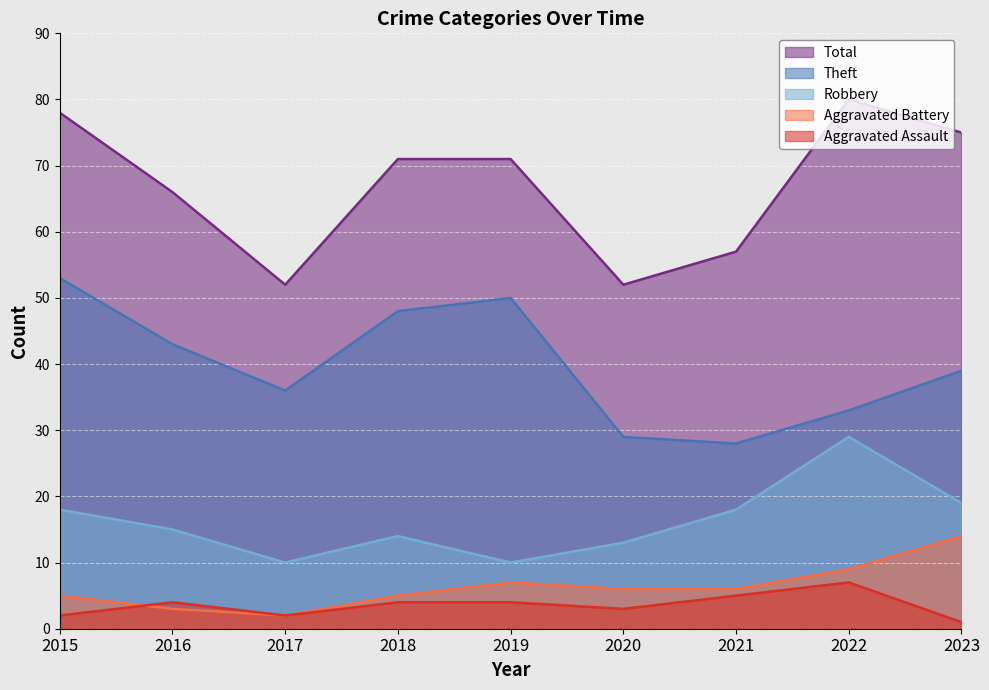

Which series has the largest total across all categories?

Total